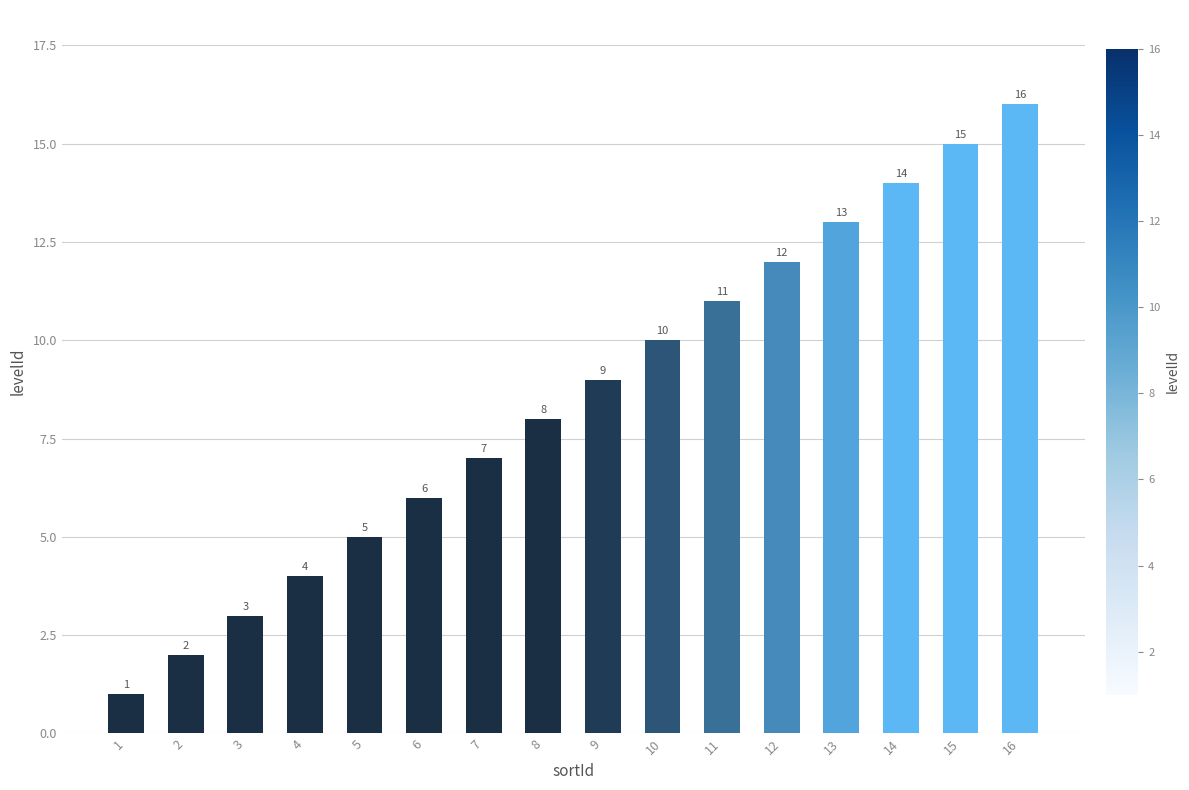

Rank the categories by value from lowest to highest.

1, 2, 3, 4, 5, 6, 7, 8, 9, 10, 11, 12, 13, 14, 15, 16